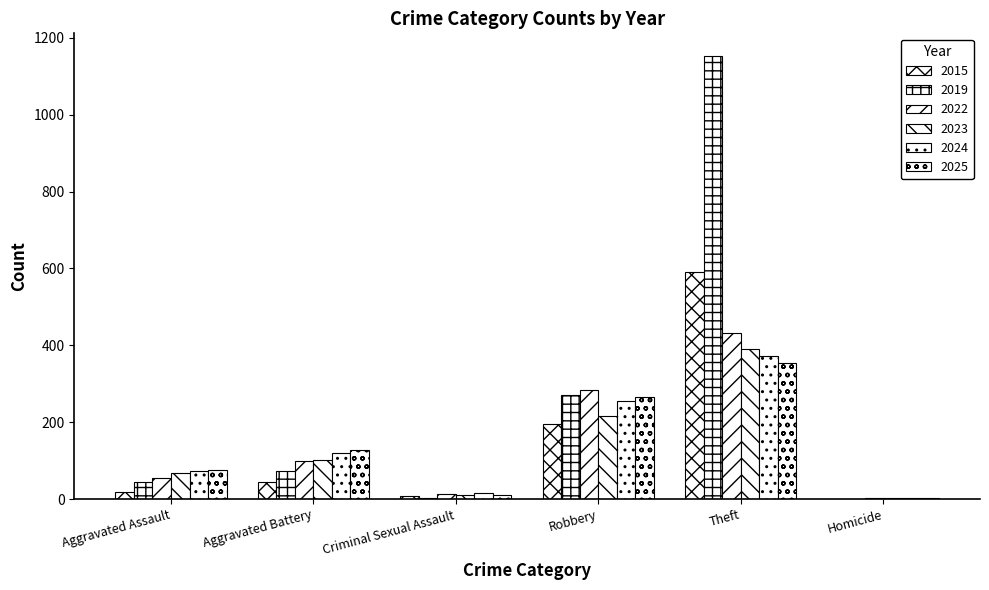

Reading left to right, what are all the values shown in this chart?

2015: Aggravated Assault=19	Aggravated Battery=45	Criminal Sexual Assault=7	Robbery=194	Theft=592	Homicide=0
2019: Aggravated Assault=44	Aggravated Battery=72	Criminal Sexual Assault=3	Robbery=272	Theft=1154	Homicide=0
2022: Aggravated Assault=54	Aggravated Battery=98	Criminal Sexual Assault=12	Robbery=283	Theft=433	Homicide=2
2023: Aggravated Assault=67	Aggravated Battery=102	Criminal Sexual Assault=11	Robbery=217	Theft=390	Homicide=2
2024: Aggravated Assault=74	Aggravated Battery=121	Criminal Sexual Assault=15	Robbery=254	Theft=372	Homicide=3
2025: Aggravated Assault=76	Aggravated Battery=128	Criminal Sexual Assault=11	Robbery=266	Theft=355	Homicide=3